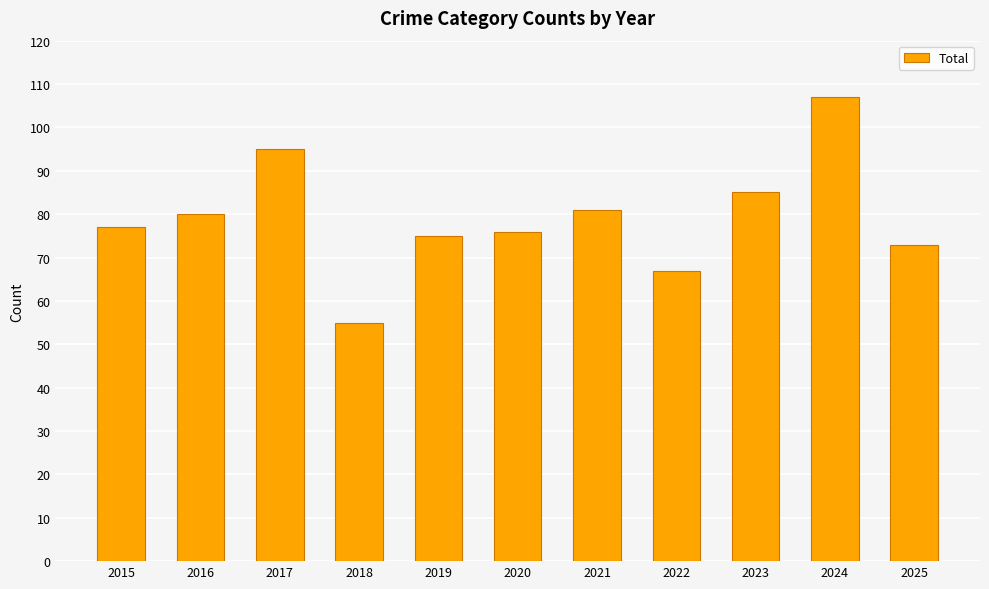

Reading right to left, what are all the values shown in this chart?

2025=73	2024=107	2023=85	2022=67	2021=81	2020=76	2019=75	2018=55	2017=95	2016=80	2015=77